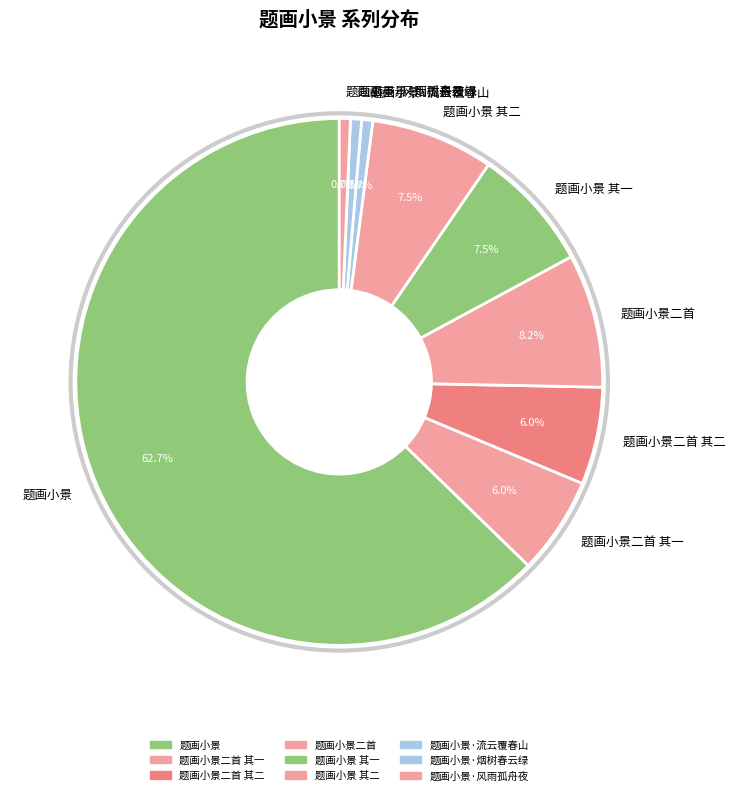

Do 题画小景 其二 and 题画小景 together represent more than half of the pie?

Yes